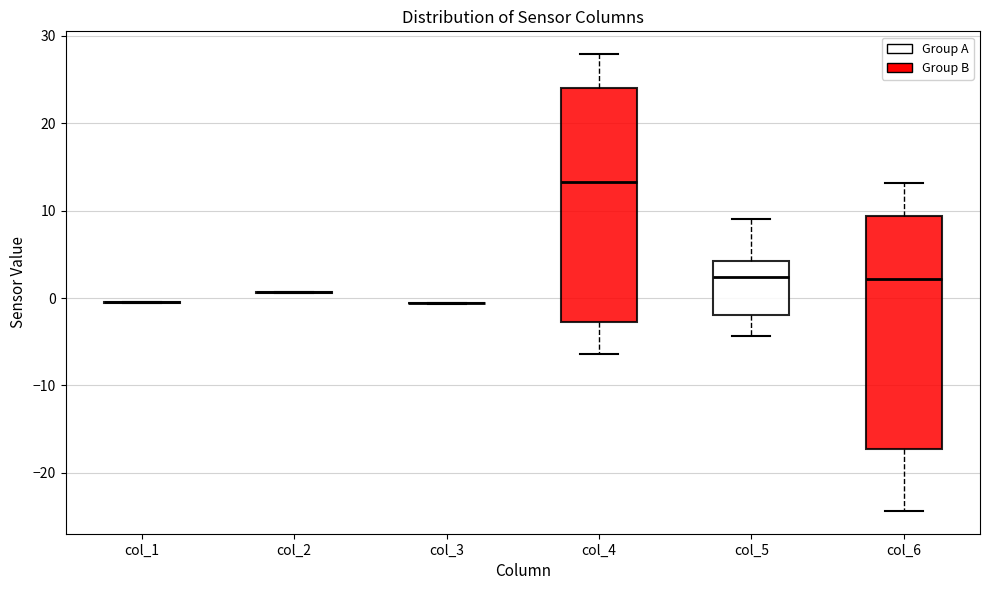

Reading left to right, read every box against the y-axis: the position of its median line, the range the box covers, and the ends of its whiskers. The values are not printed on the chart, so give them approximately, as read against the axis.

col_1: box collapsed to a line at 0, whiskers -1 to 0
col_2: box collapsed to a line at 1, whiskers 1 to 1
col_3: box collapsed to a line at -1, whiskers -1 to -1
col_4: median 13, box -3 to 24, whiskers -6 to 28
col_5: median 2, box -2 to 4, whiskers -4 to 9
col_6: median 2, box -17 to 9, whiskers -24 to 13